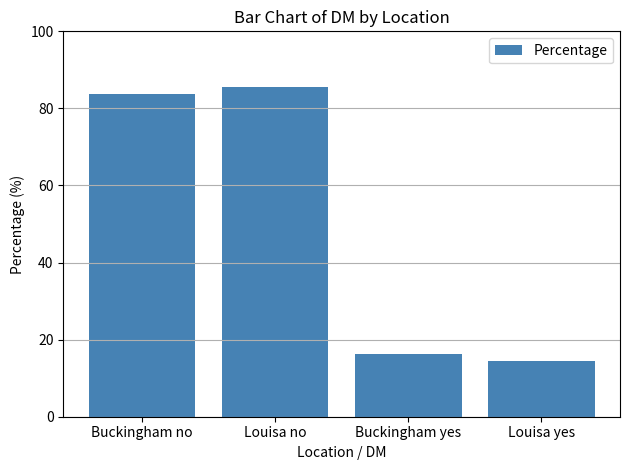

What is the ratio of the value at Louisa no to the value at Buckingham no?

1.0